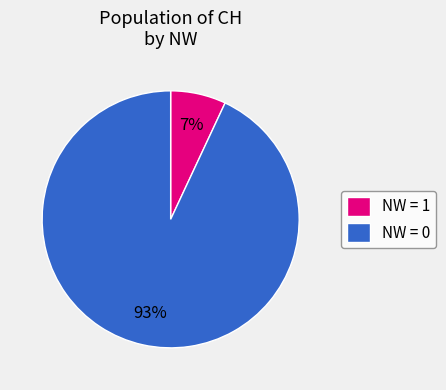

To the nearest percent, what percentage of the pie is NW = 0?

93%